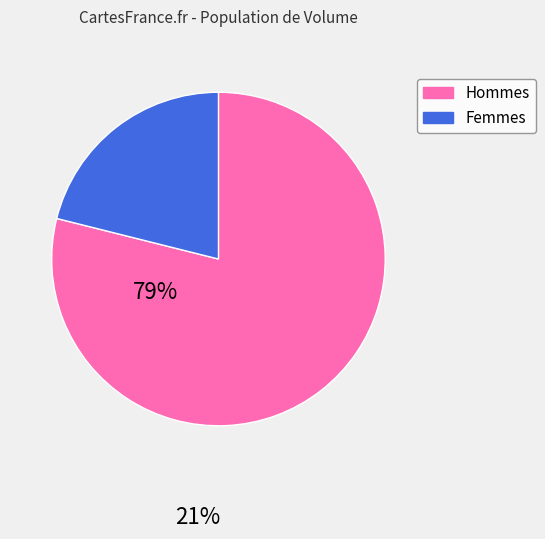

The Femmes slice represents 21% of the pie. True or false?

True